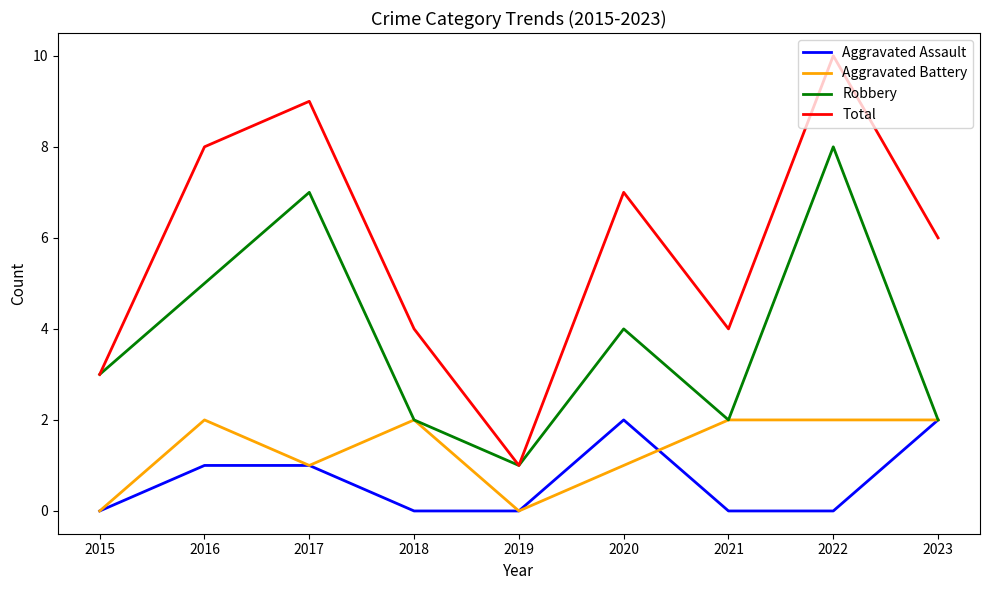

How many lines are shown in the chart?

4